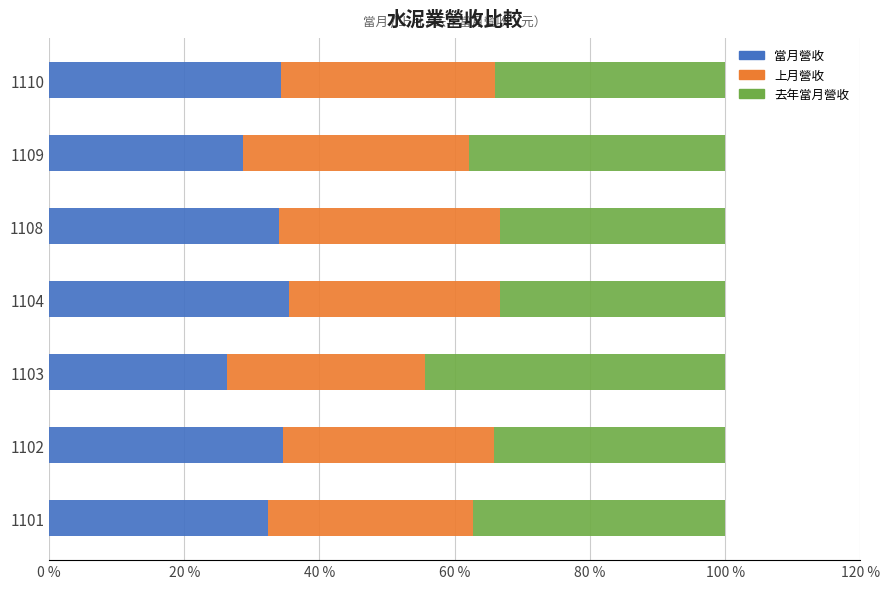

What is the highest value of the 當月營收 series?

35.5